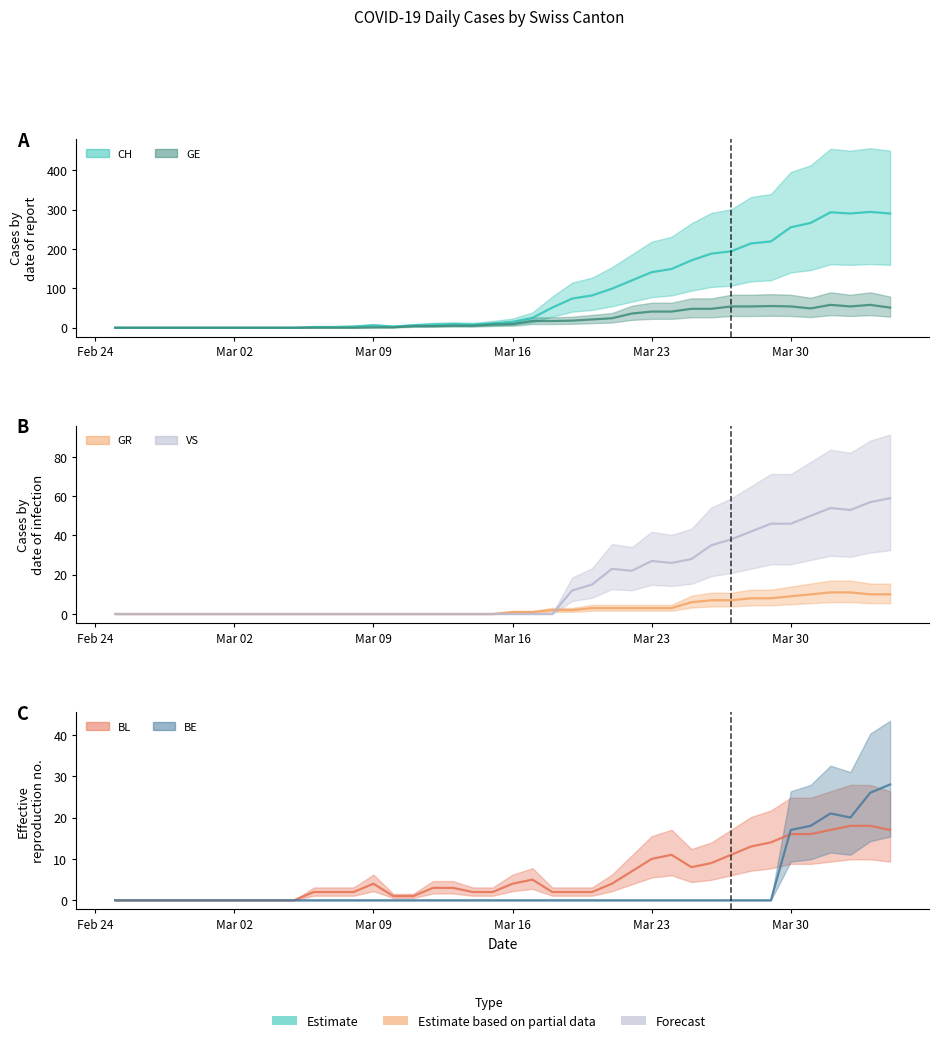

The value of BE line at Mar 09 is 9. True or false?

False